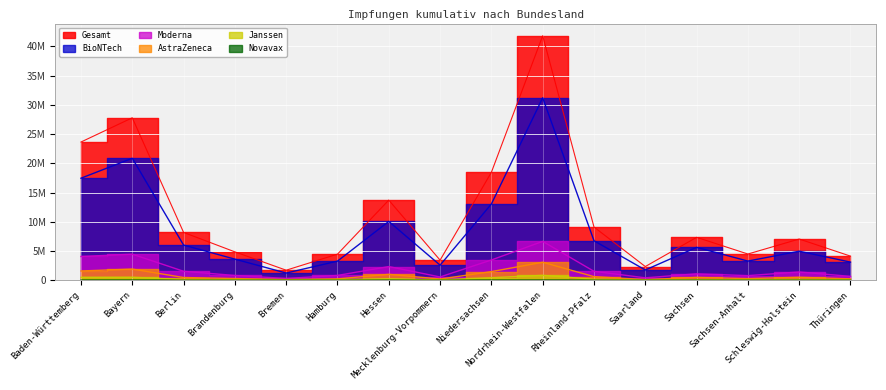

Reading left to right, what are all the values shown in this chart?

Gesamt: 23654264	27797554	8191701	4864751	1727816	4473375	13717492	3447048	18475207	41828865	9117053	2352080	7350582	4495812	7060584	4134784
BioNTech: 17465642	20873723	6027318	3620771	1239487	3279820	10074141	2588014	13050980	31221279	6767864	1764247	5635993	3288247	4974053	3112515
Moderna: 4071940	4467369	1546414	820970	315464	831051	2348633	570311	3475837	6655397	1537795	423075	1107901	798170	1427005	670910
AstraZeneca: 1596620	1917991	476730	301939	123395	243328	1018561	217222	1487310	3086155	626819	112303	493131	294711	518453	249671
Janssen: 501543	520114	134934	117553	48430	116397	267401	67861	446452	846150	174185	50670	104447	111142	136366	96470
Novavax: 18519	18357	6305	3518	1040	2779	8756	3640	14628	19884	10390	1785	9110	3542	4707	5218